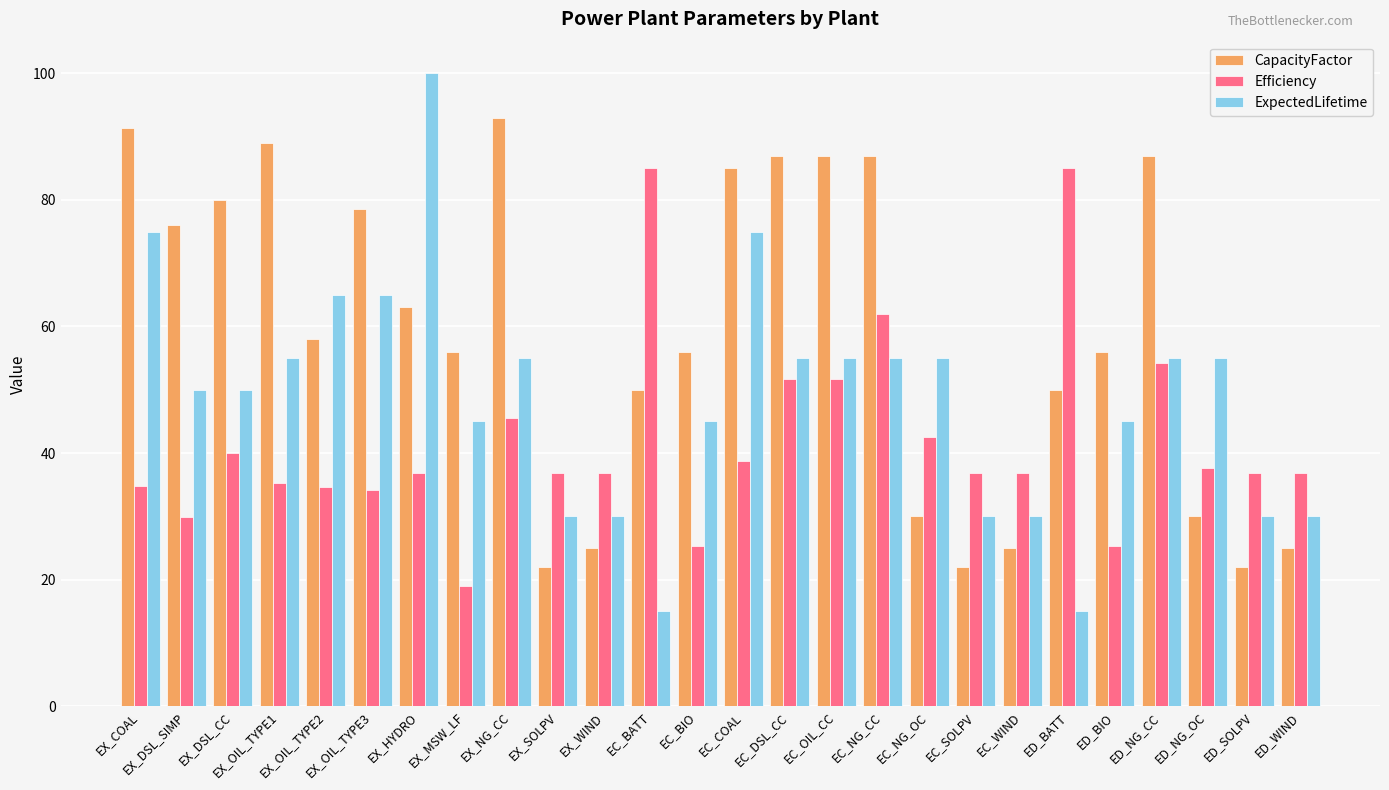

Is the value of ExpectedLifetime at ED_BIO greater than the value of Efficiency at ED_NG_CC?

No